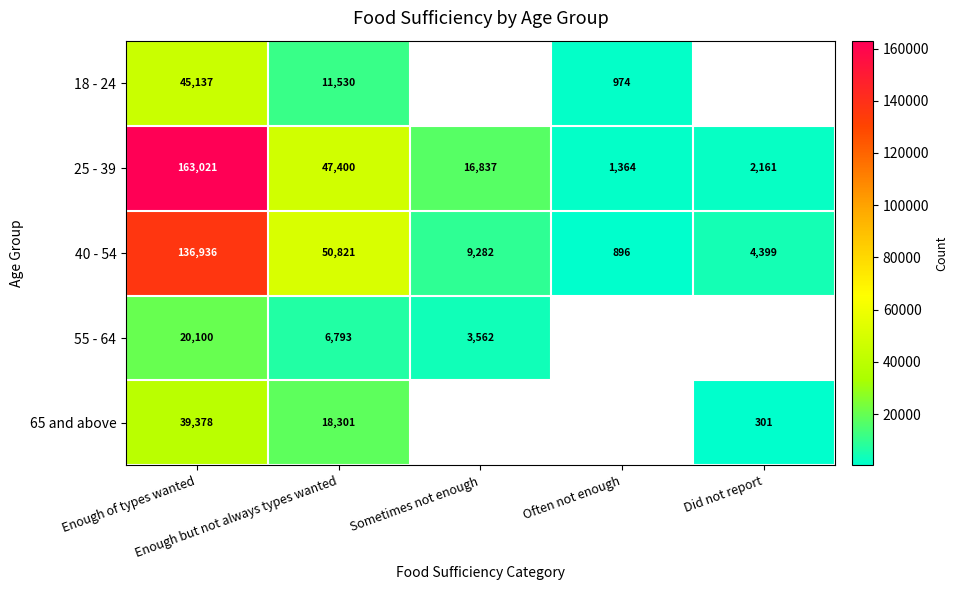

What is the average value of the 40 - 54 series?

40467